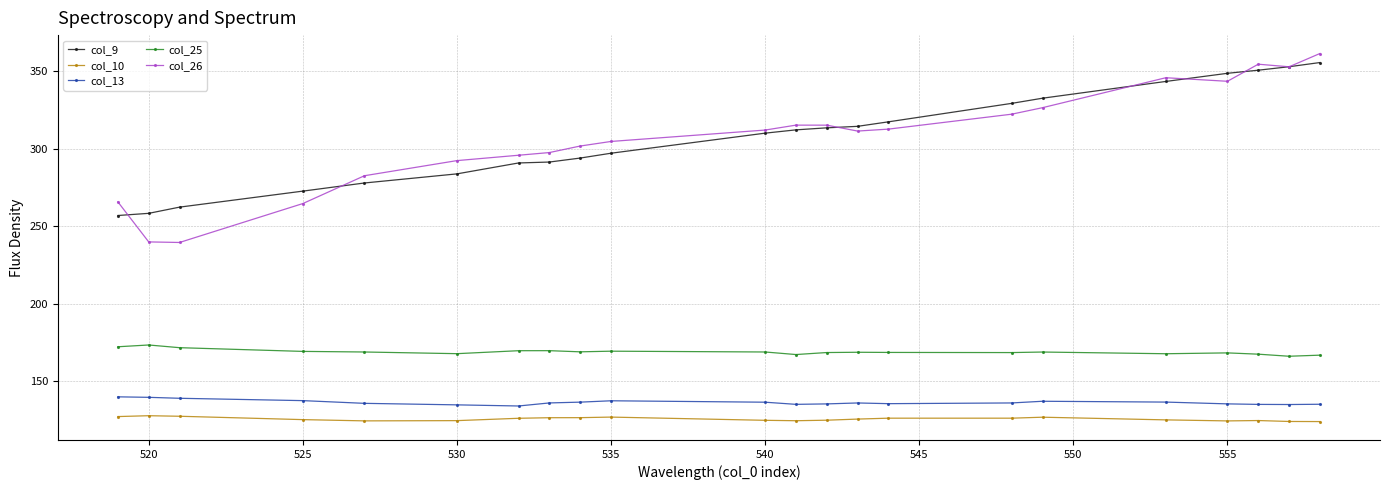

True or false: col_13 has more than 0 interior local peaks.

True